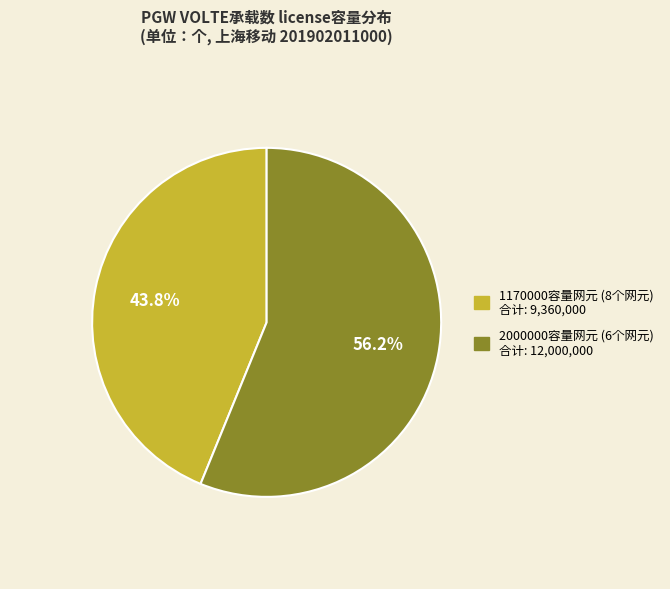

Is there any slice that represents more than half of the pie?

Yes